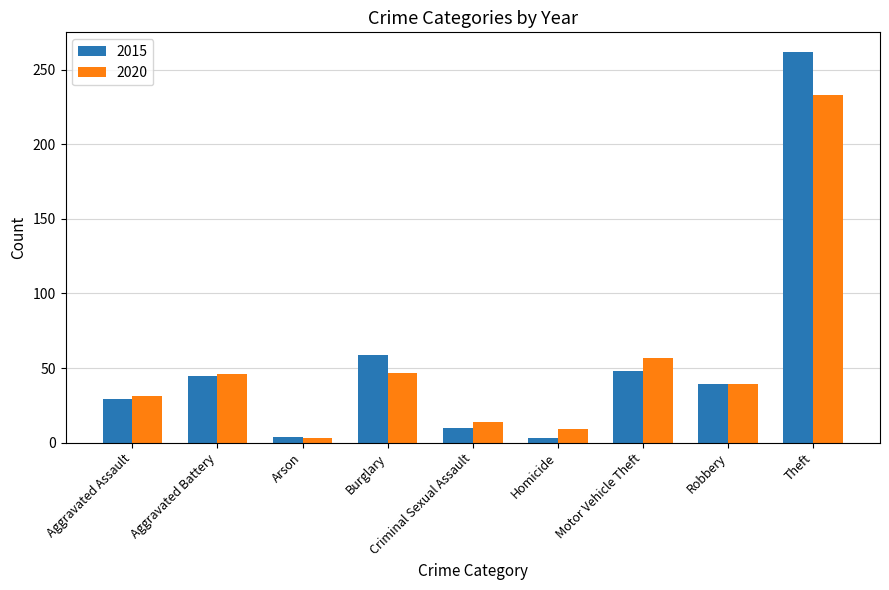

Count the number of data series in this chart.

2